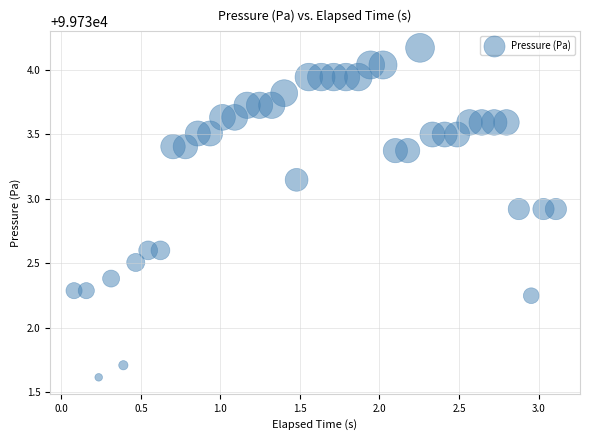

What is the range of Y values (max minus min)?

2.6